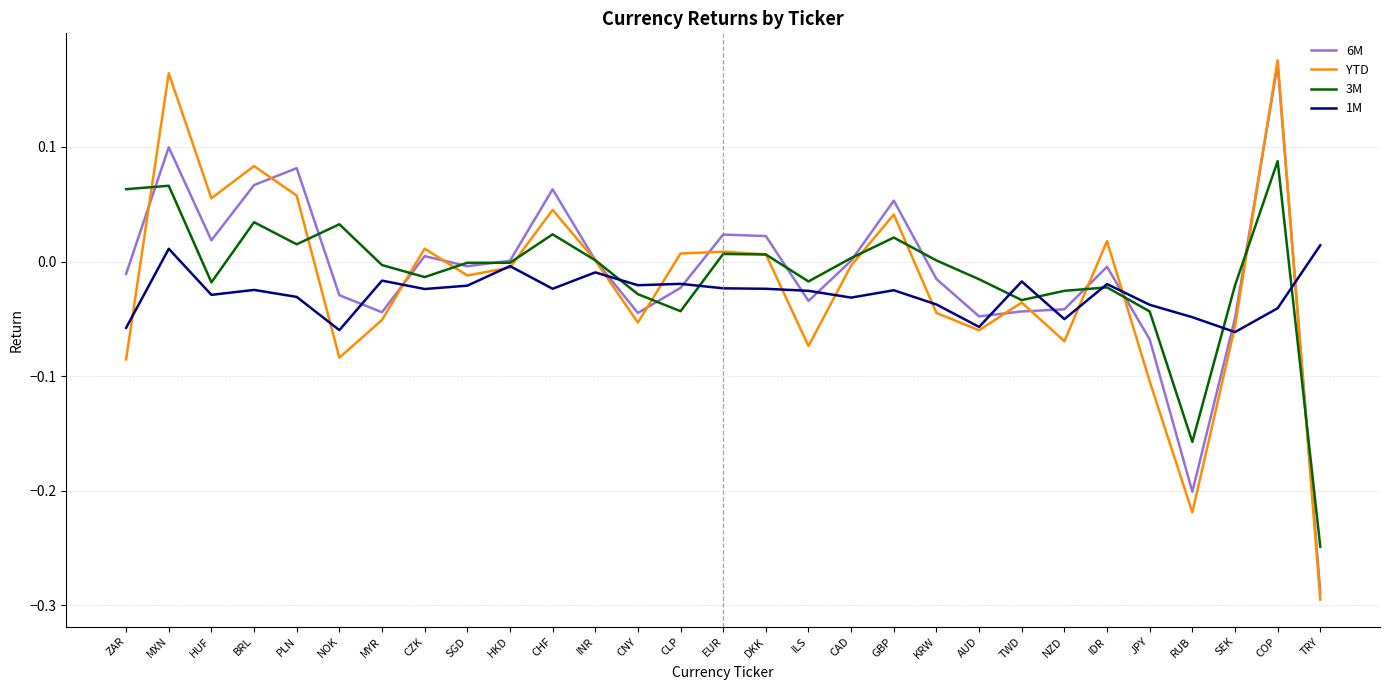

What position from the left is COP?

28